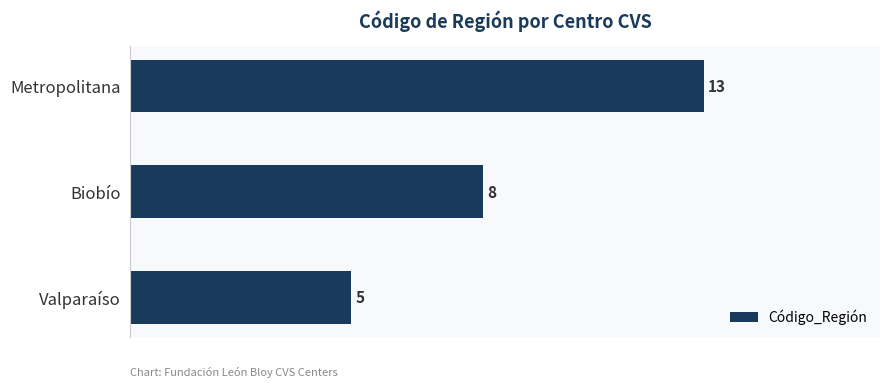

Rank the categories by value from lowest to highest.

Valparaíso, Biobío, Metropolitana